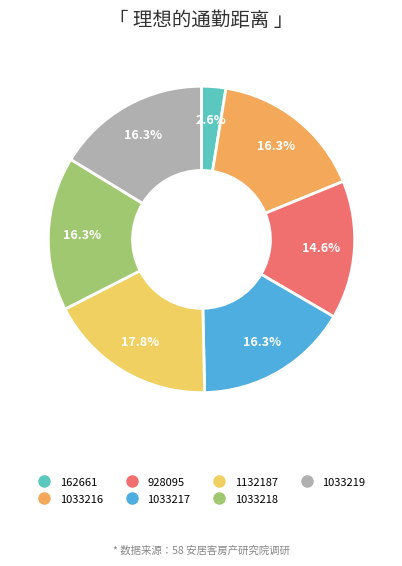

Combined, do 928095 and 1033219 account for over 50%?

No